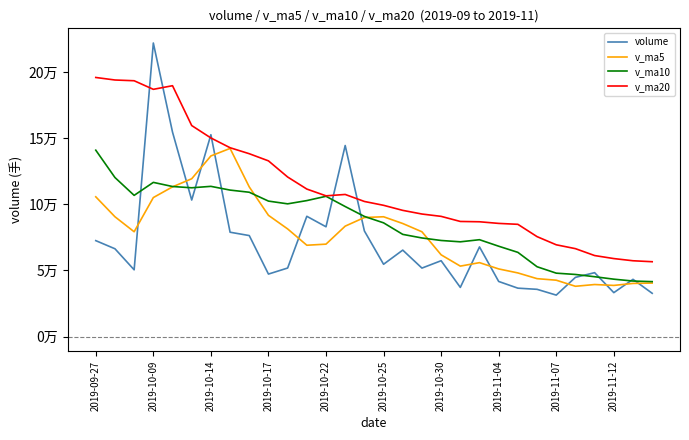

Does the chart display data point markers on the line(s)?

No